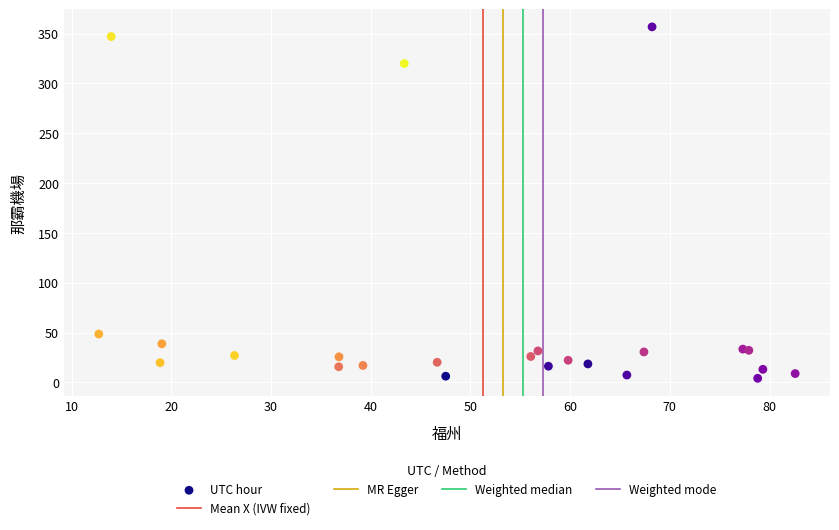

What Y value in the scatter plot is closest to 180?

48.5